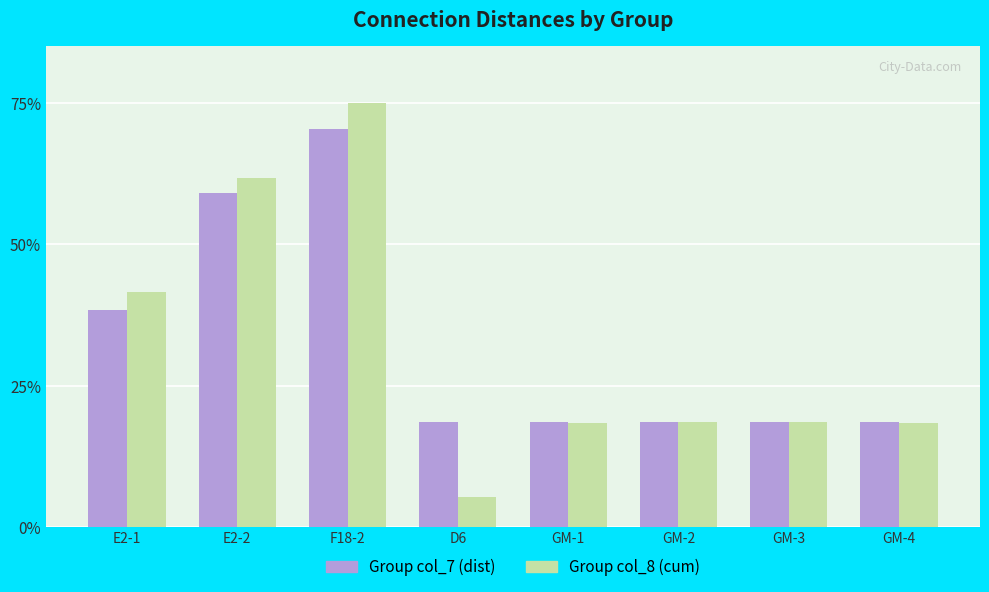

Which category has the lowest value in the Group col_8 (cum) series?

D6